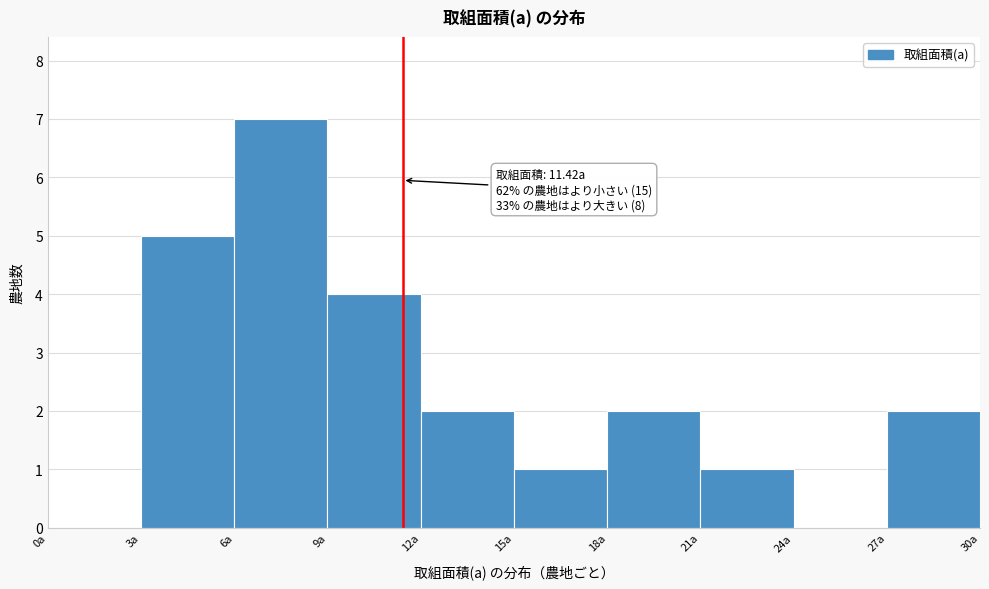

Over which range of the x-axis is the bar tallest?

6 to 9